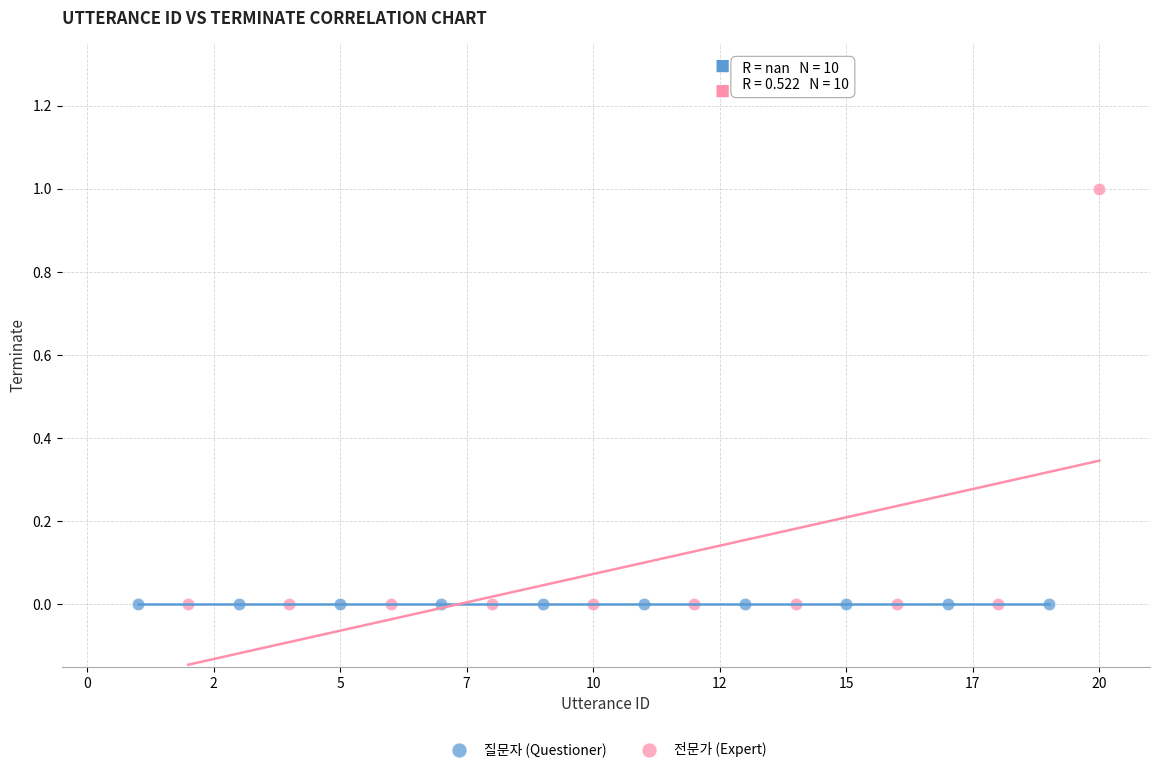

Which series contains the highest Y value?

전문가 (Expert)